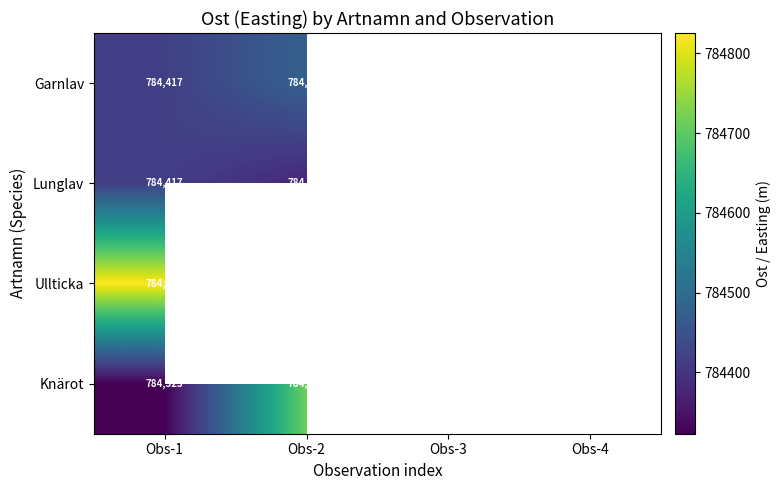

At which category is the sum across all series the highest?

Obs-1